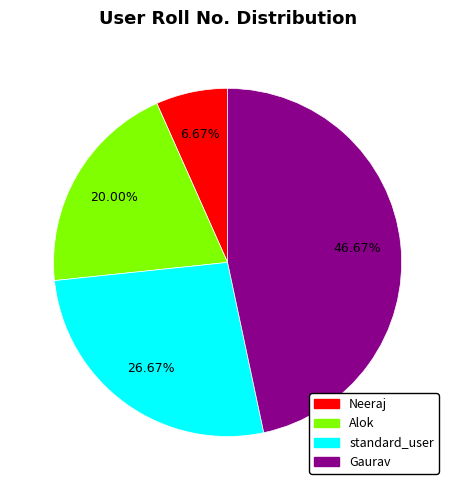

Is there any slice that represents more than half of the pie?

No